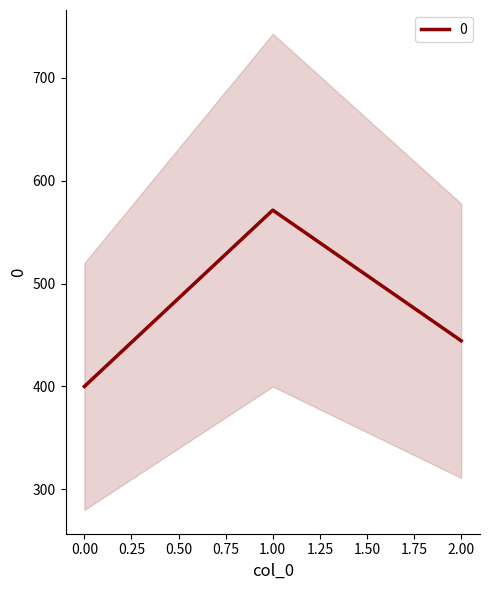

List the labels in order of value, largest first.

1, 2, 0